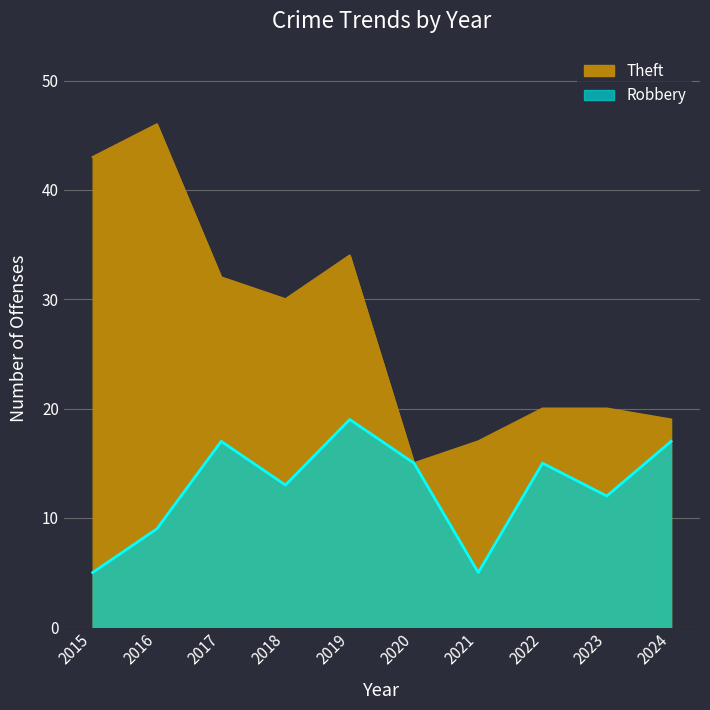

At which category is the sum across all series the highest?

2016